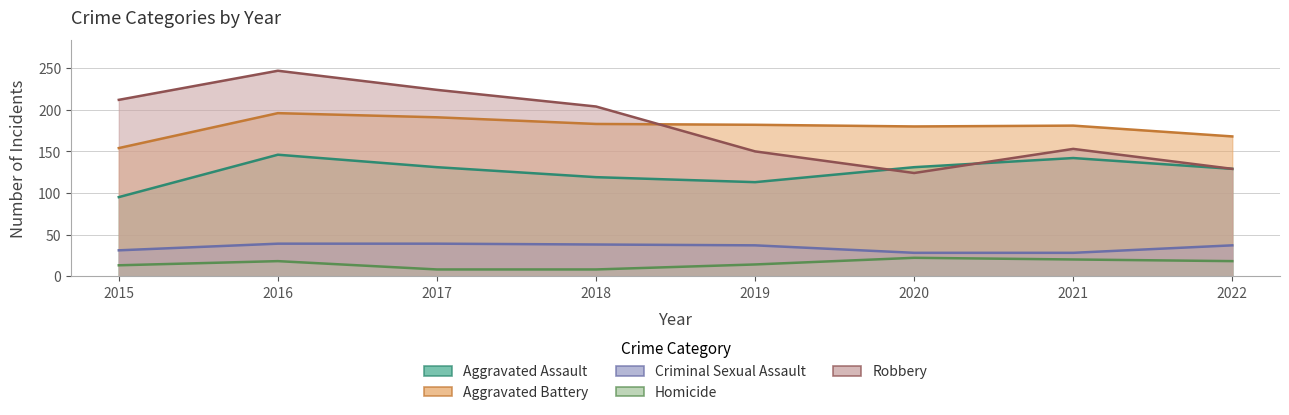

Reading left to right, list all the values displayed in this chart.

Aggravated Assault: 95	146	131	119	113	131	142	129
Aggravated Battery: 154	196	191	183	182	180	181	168
Criminal Sexual Assault: 31	39	39	38	37	28	28	37
Homicide: 13	18	8	8	14	22	20	18
Robbery: 212	247	224	204	150	124	153	129